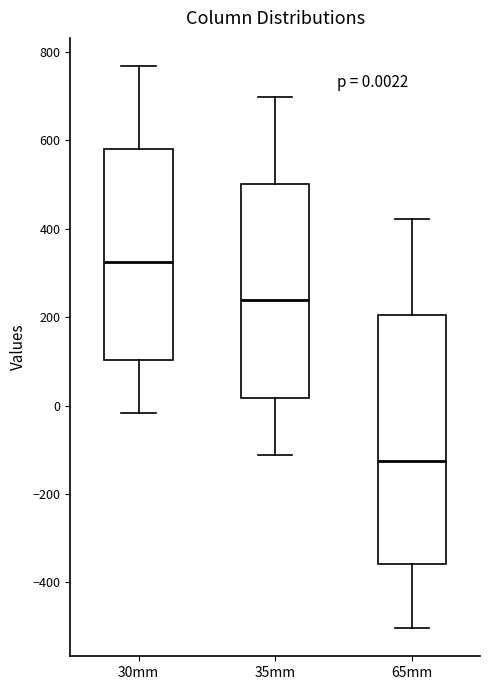

Comparing the boxes themselves (not the whiskers), which one is the tallest?

65mm